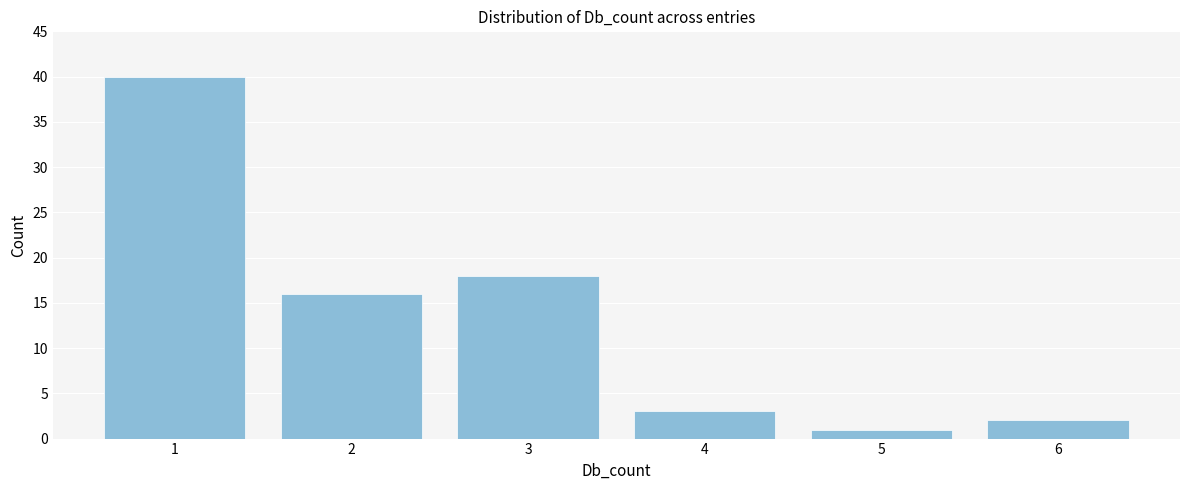

Reading right to left, extract all data points from this chart.

2	1	3	18	16	40